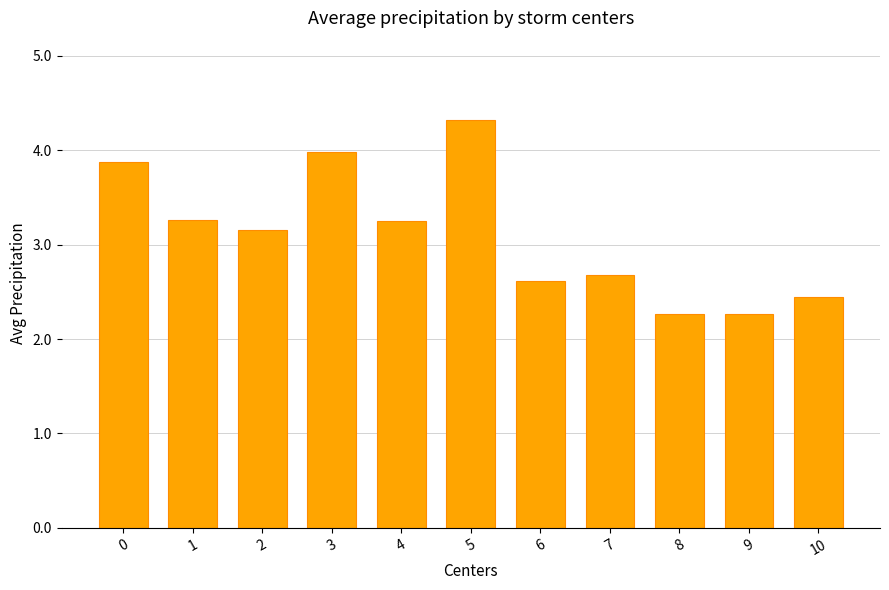

What is the minimum value shown in the chart?

2.3